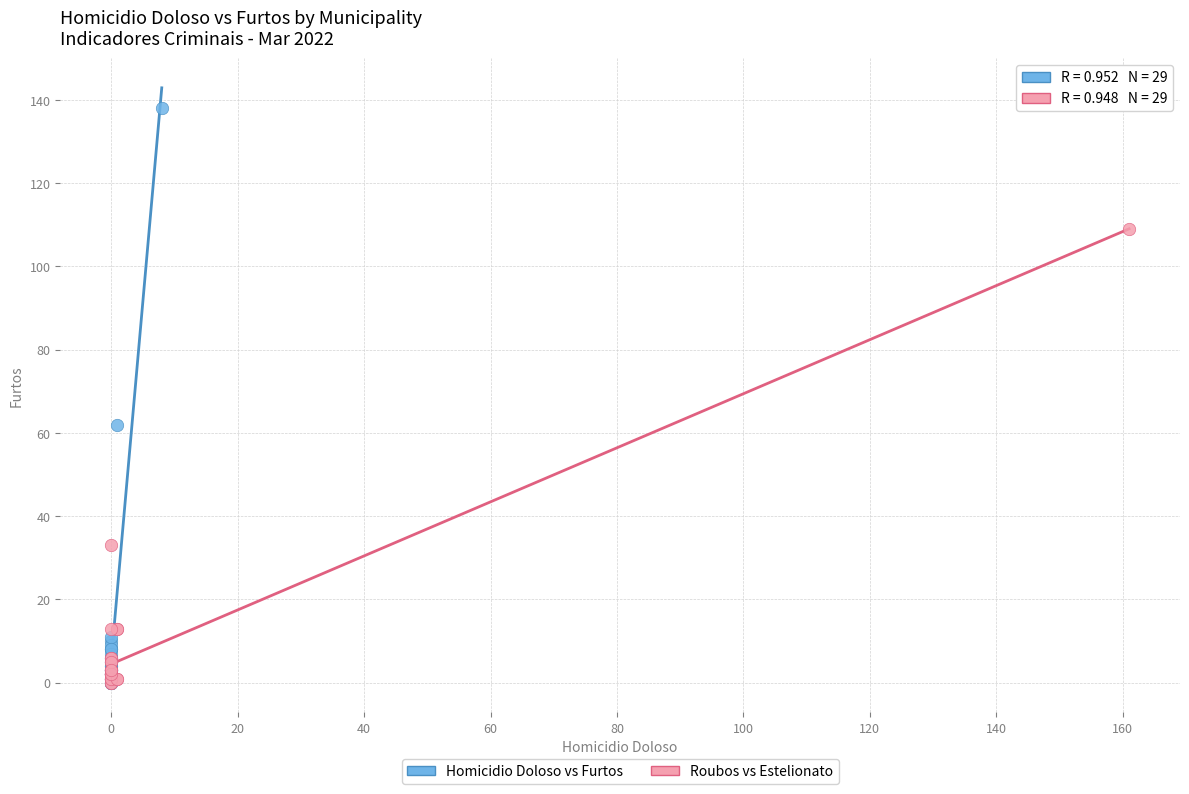

Which series has the widest spread of Y values?

Homicidio Doloso vs Furtos